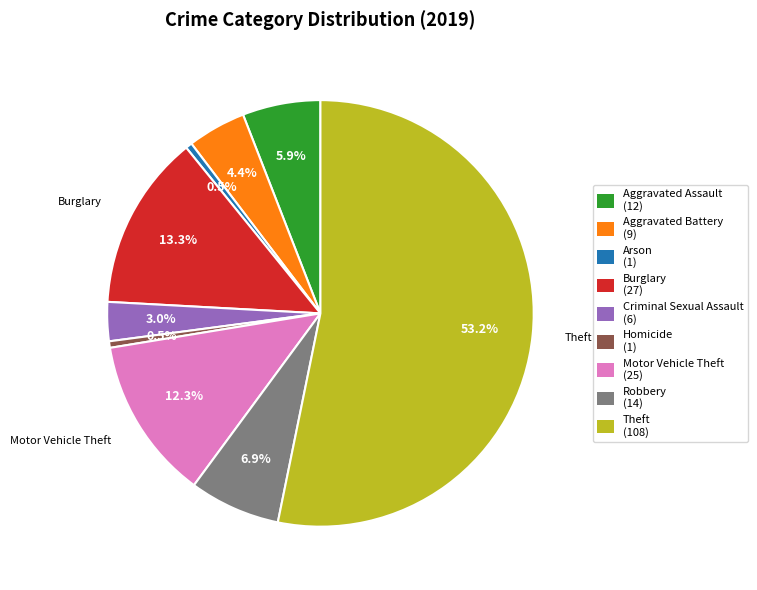

To the nearest percent, what is the combined percentage of Motor Vehicle Theft and Aggravated Assault?

18%